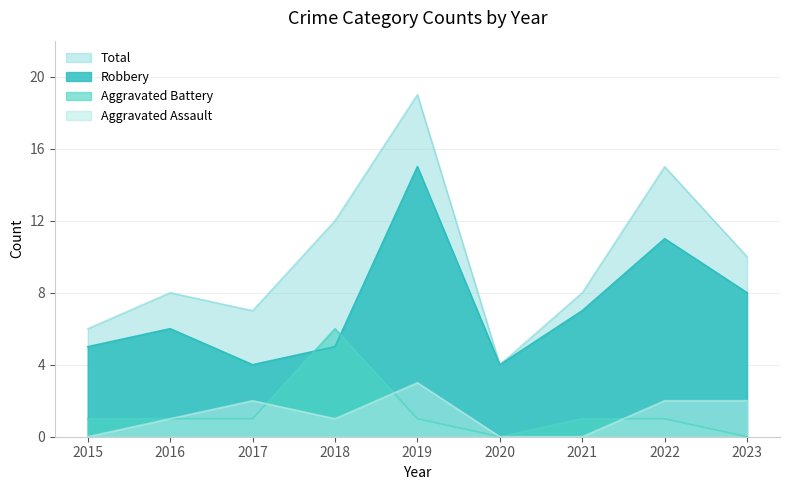

List the series in order of their peak value, highest first.

Total, Robbery, Aggravated Battery, Aggravated Assault